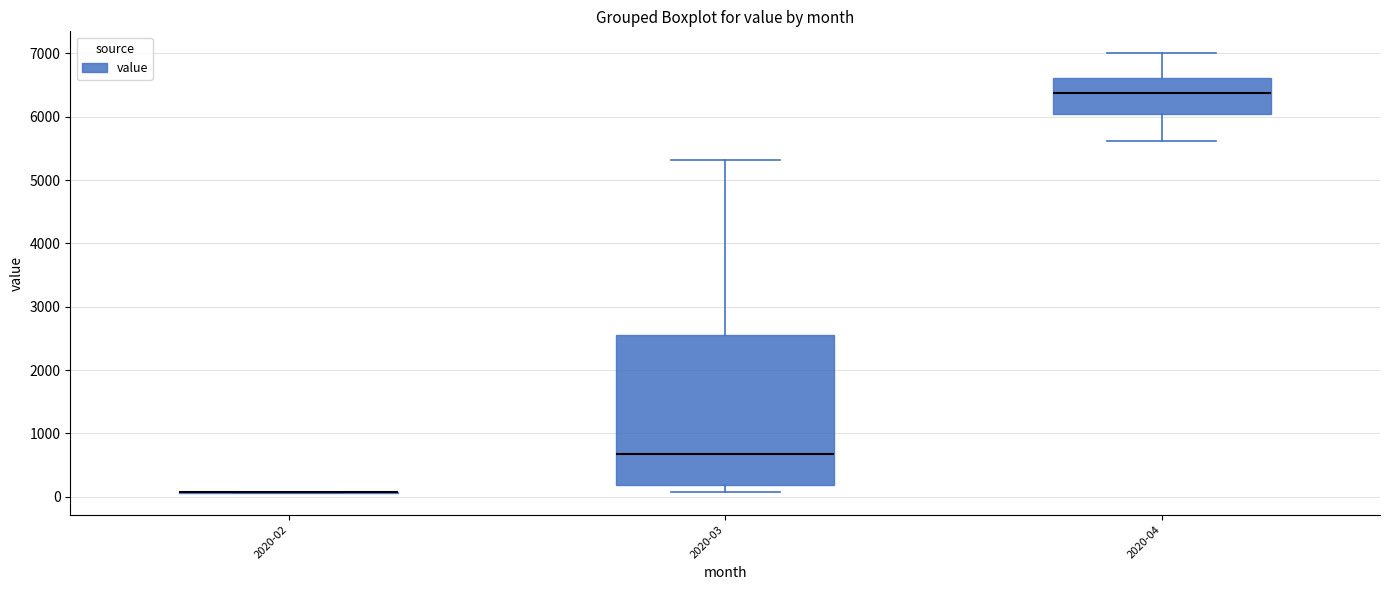

Comparing the boxes themselves (not the whiskers), which one is the tallest?

2020-03